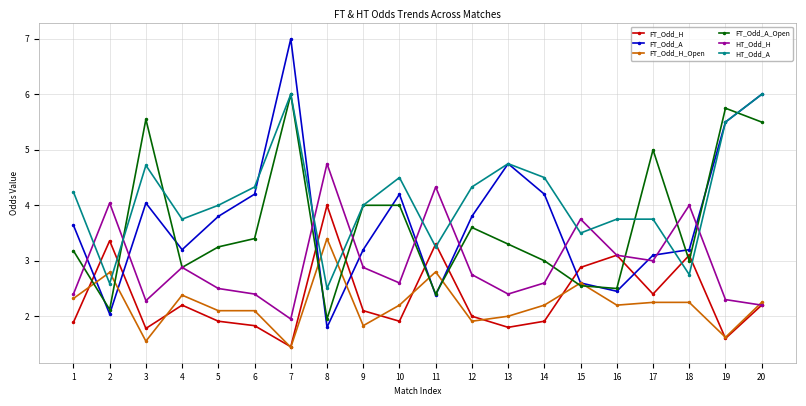

True or false: HT_Odd_A has a value of 3.5 at 15.

True